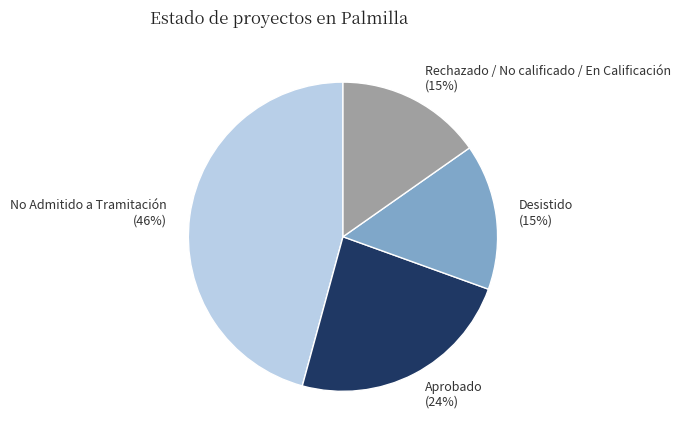

True or false: No Admitido a Tramitación accounts for 40% of the total.

False